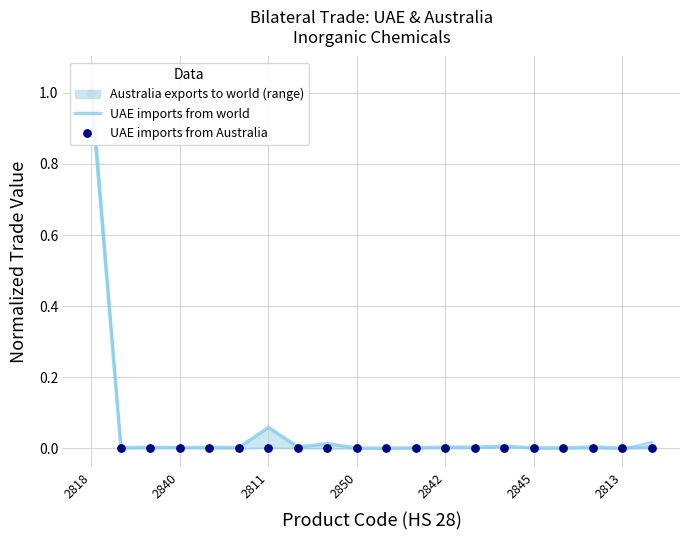

What is the total value across all series at 2818?

2.0